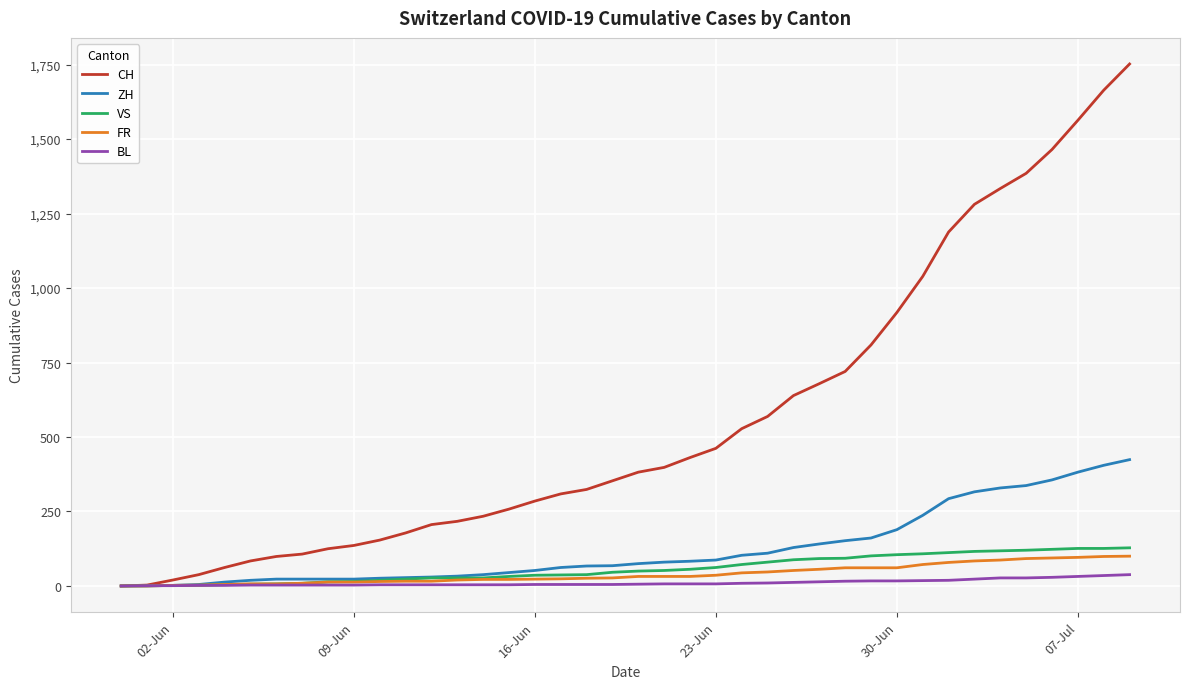

What is the greatest value displayed?

1752